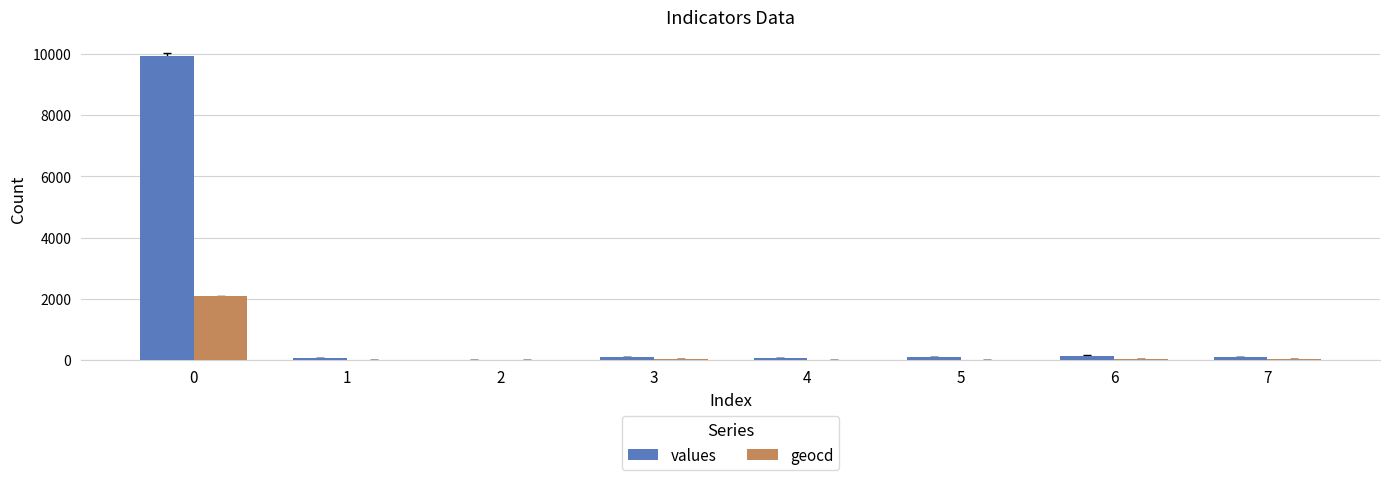

What is the sum of all geocd values?

2201